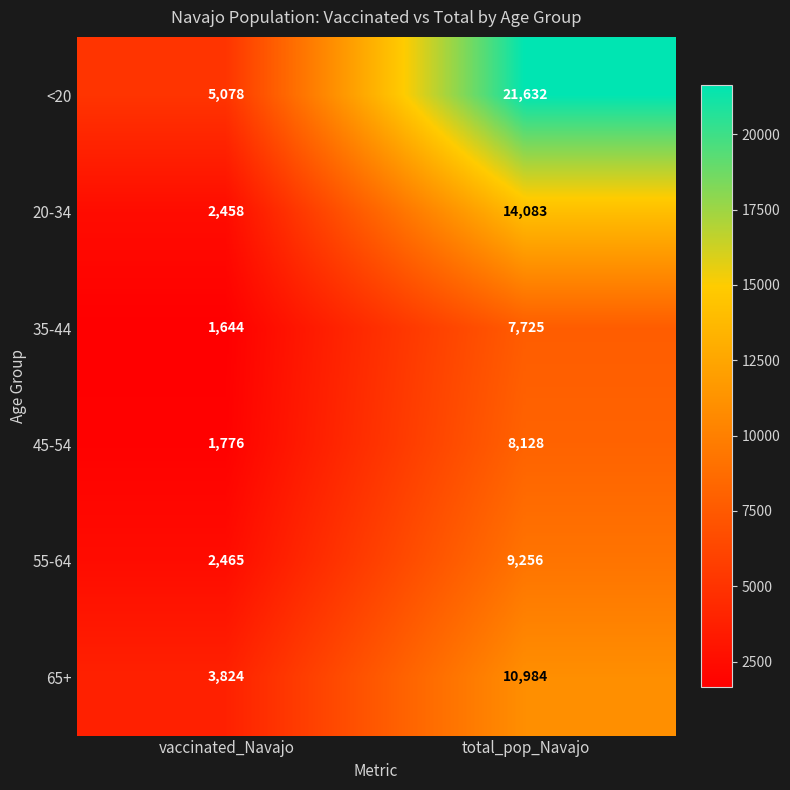

Which series has the largest total across all categories?

<20